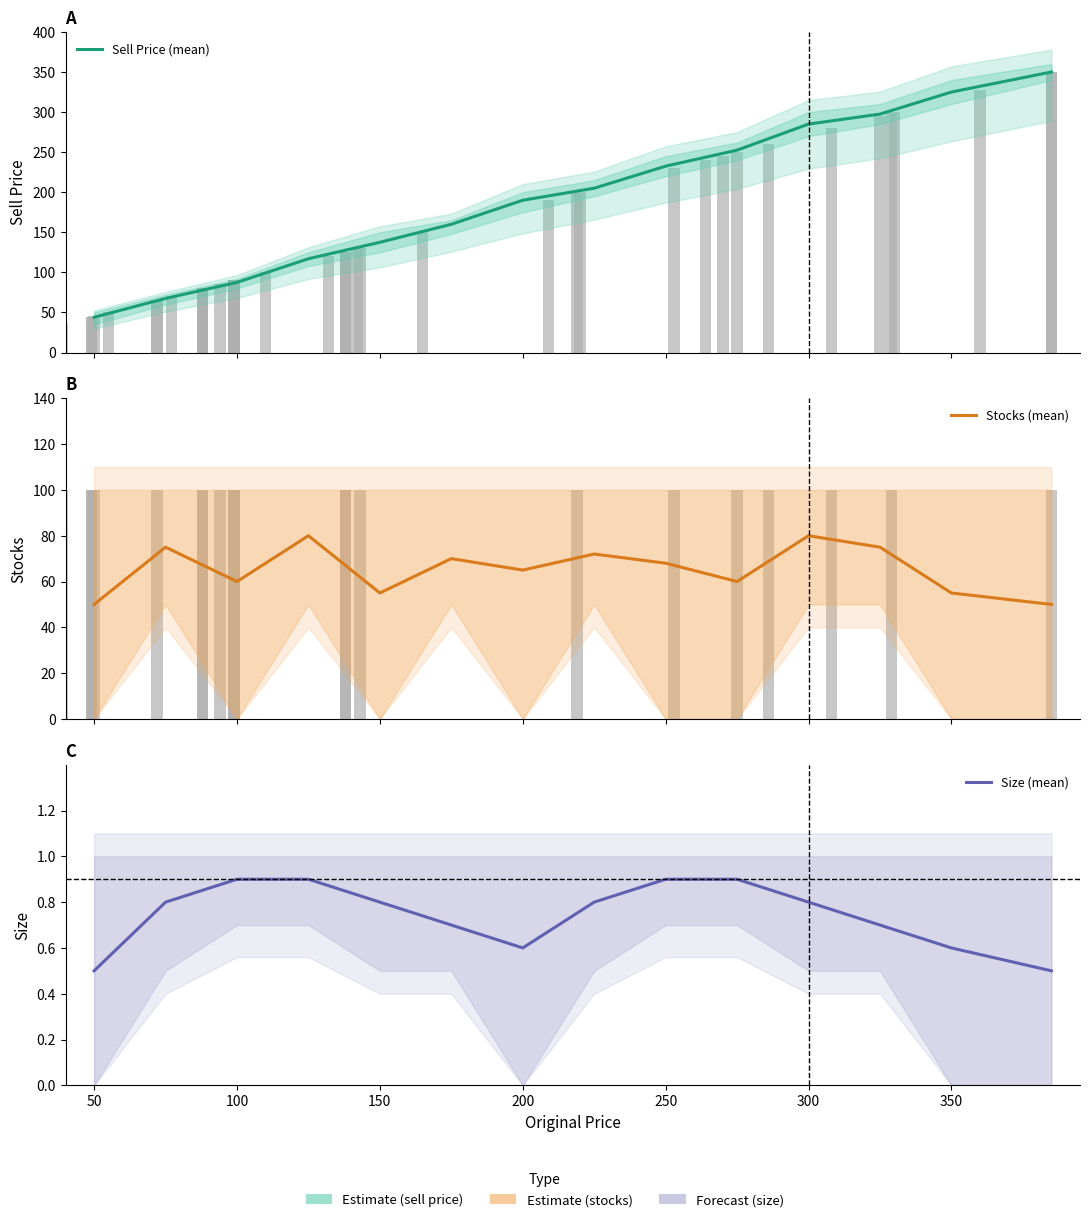

What is the sum of the Stocks (mean) values at 50 and 300?

130.0